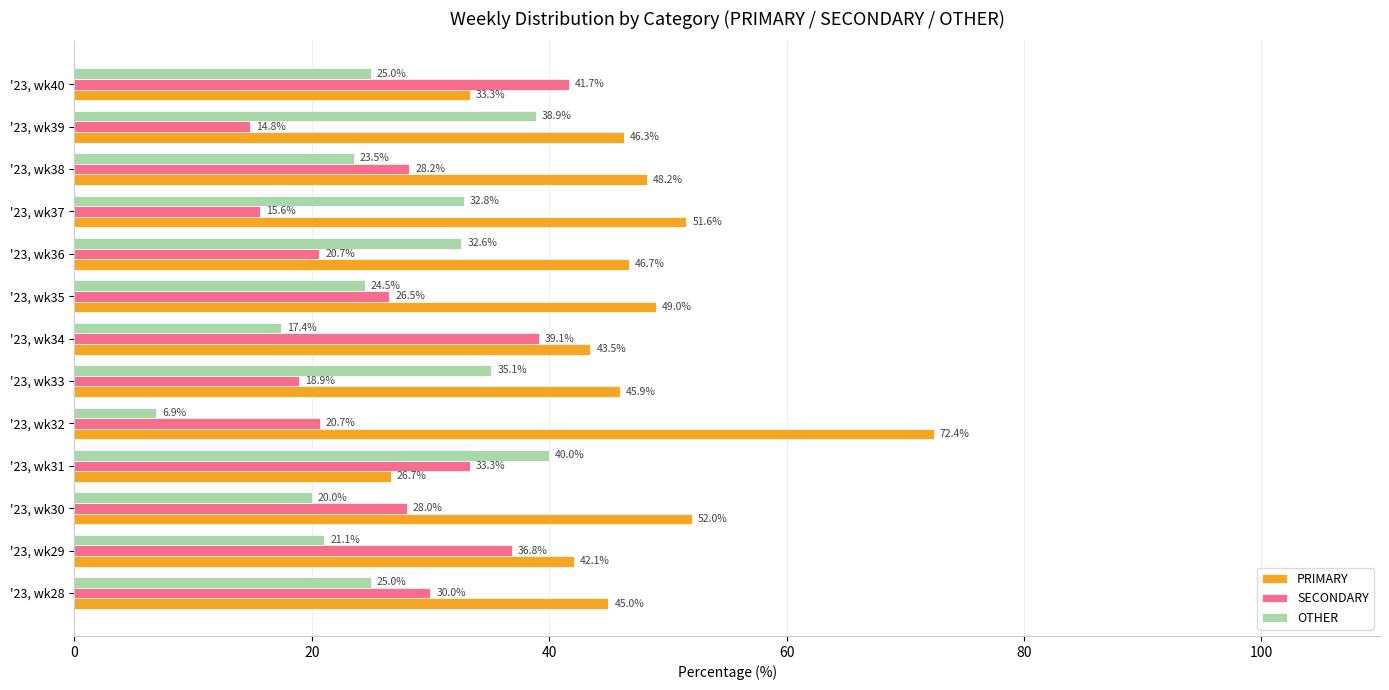

Is the value of PRIMARY at '23, wk30 greater than the value of OTHER at '23, wk31?

Yes